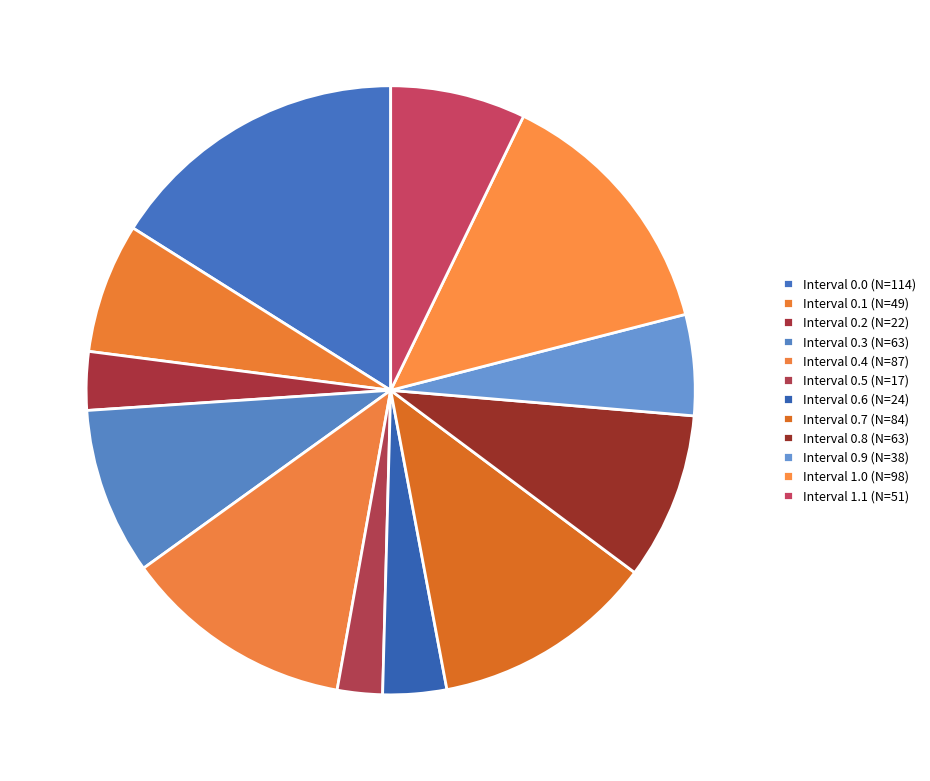

Rank the categories by value from highest to lowest.

0.0, 1.0, 0.4, 0.7, 0.3, 0.8, 1.1, 0.1, 0.9, 0.6, 0.2, 0.5